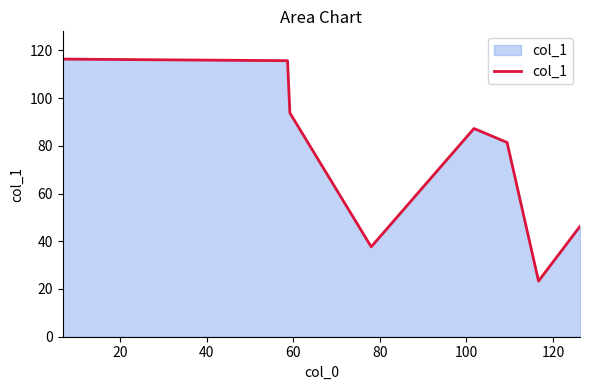

What is the difference between the maximum and minimum values?

93.0